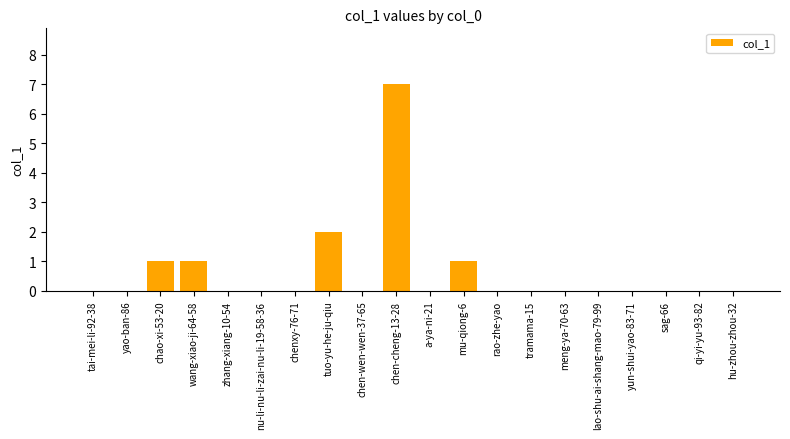

Count the number of categories in the chart.

20